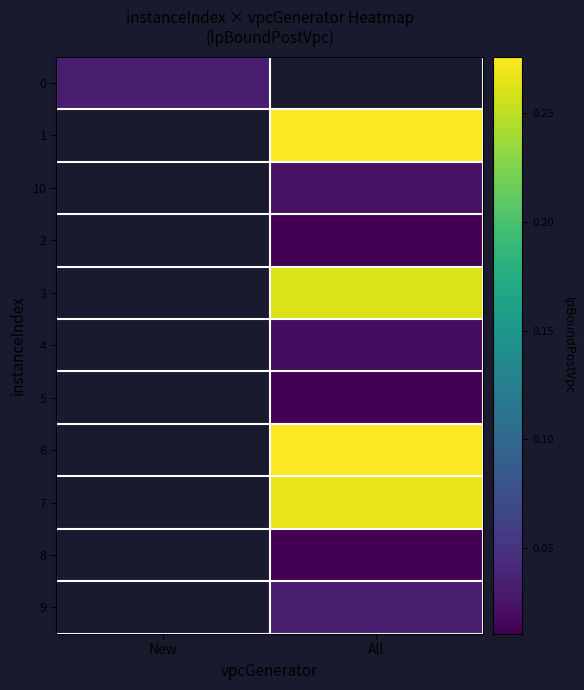

Count the number of categories in the chart.

2